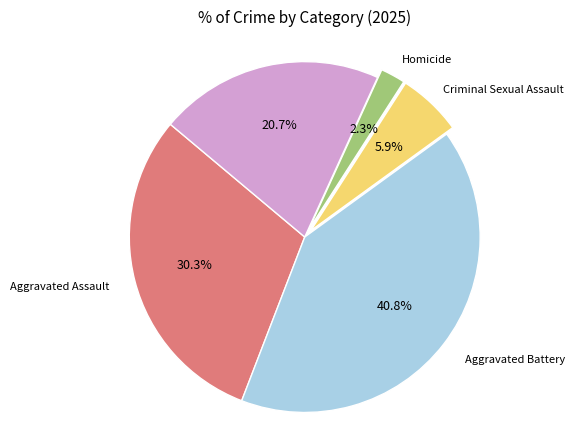

Is there any slice that represents more than half of the pie?

No